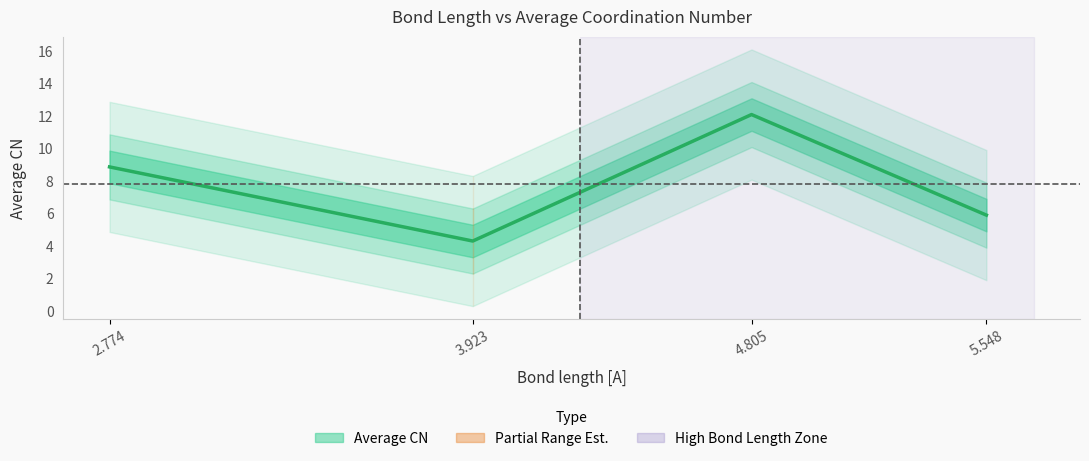

The value at 3.923 is 5.6. True or false?

False